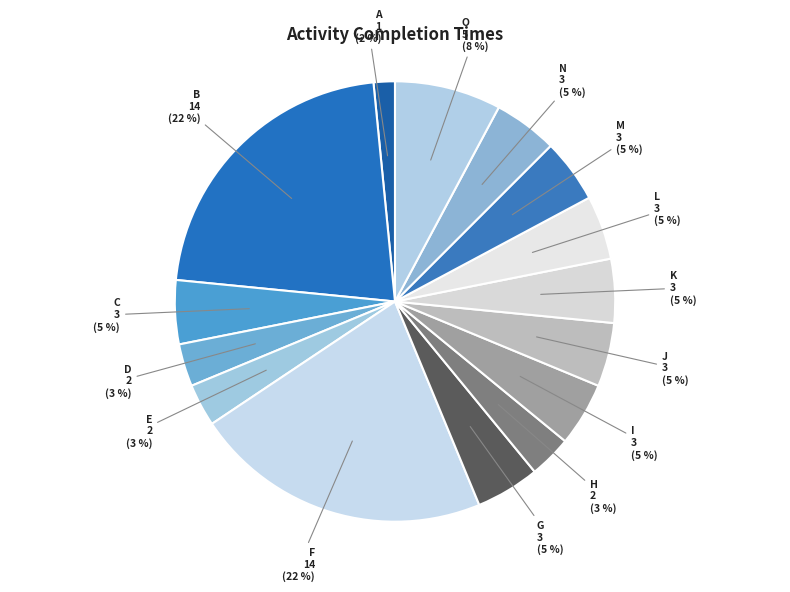

True or false: C accounts for 5% of the total.

True